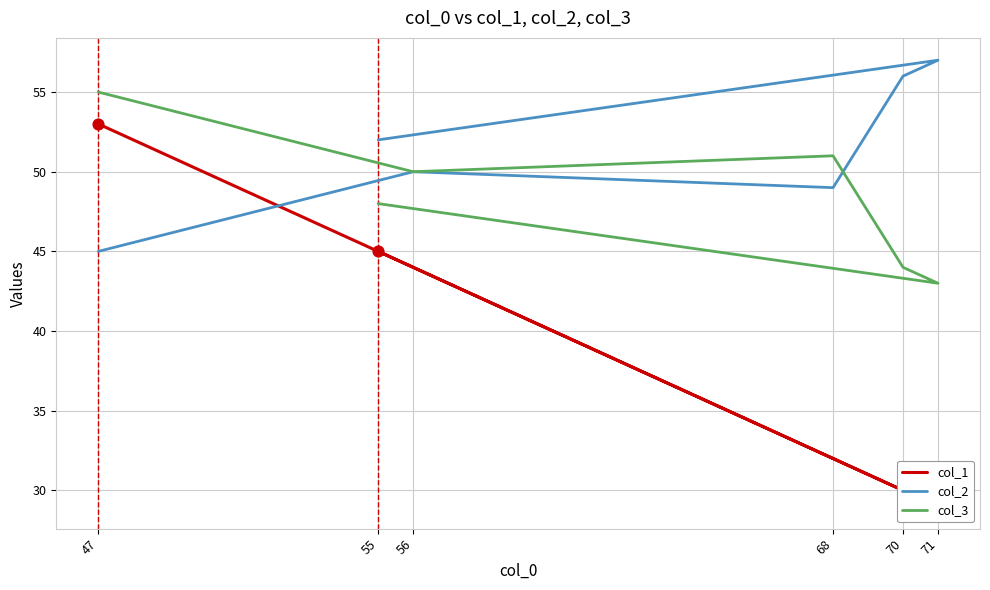

What are all the series names shown in the legend?

col_1, col_2, col_3